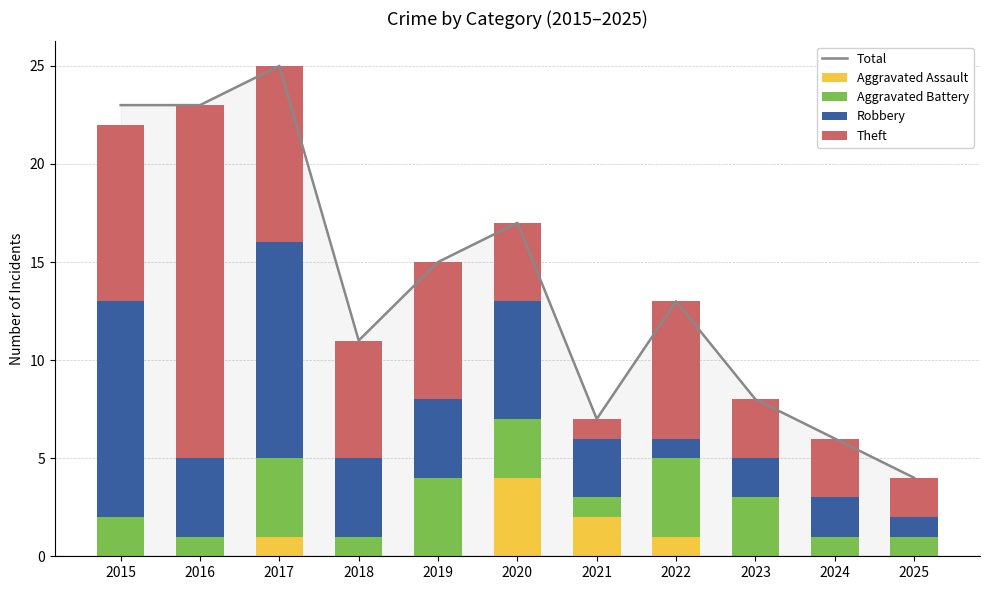

Count the Aggravated Battery values in the range 1 to 4.

11